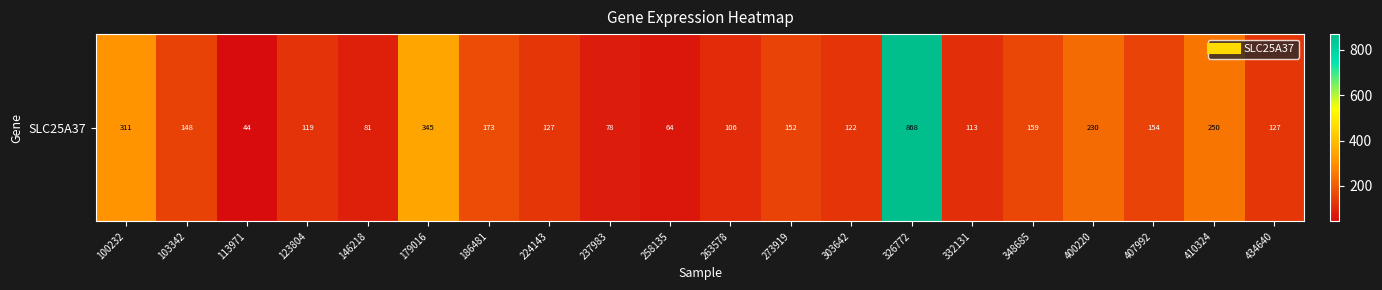

List the labels in order of value, smallest first.

113971, 258135, 237983, 146218, 263578, 332131, 123804, 303642, 434640, 224143, 103342, 273919, 407992, 348685, 186481, 400220, 410324, 100232, 179016, 326772